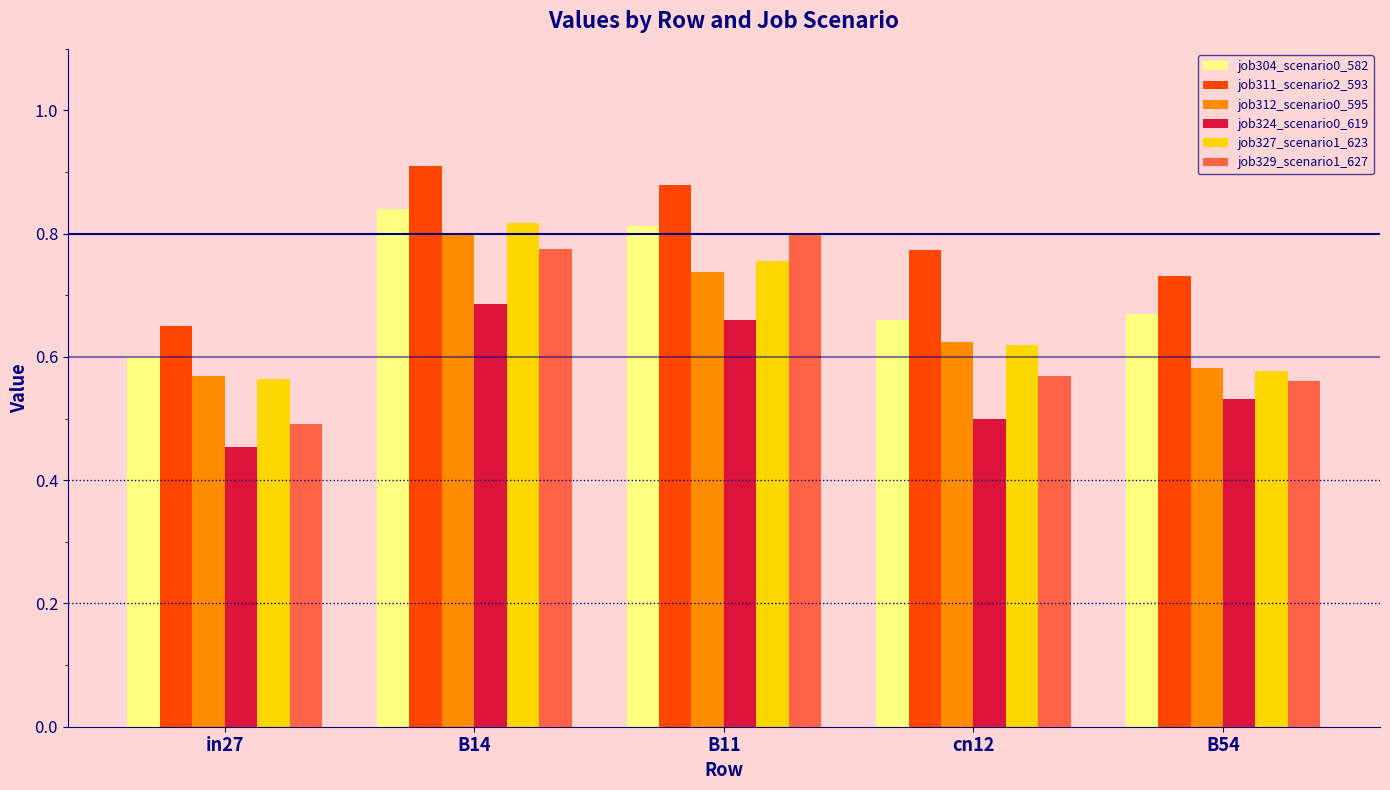

Rank the series at B11 from lowest to highest value.

job324_scenario0_619, job312_scenario0_595, job327_scenario1_623, job329_scenario1_627, job304_scenario0_582, job311_scenario2_593